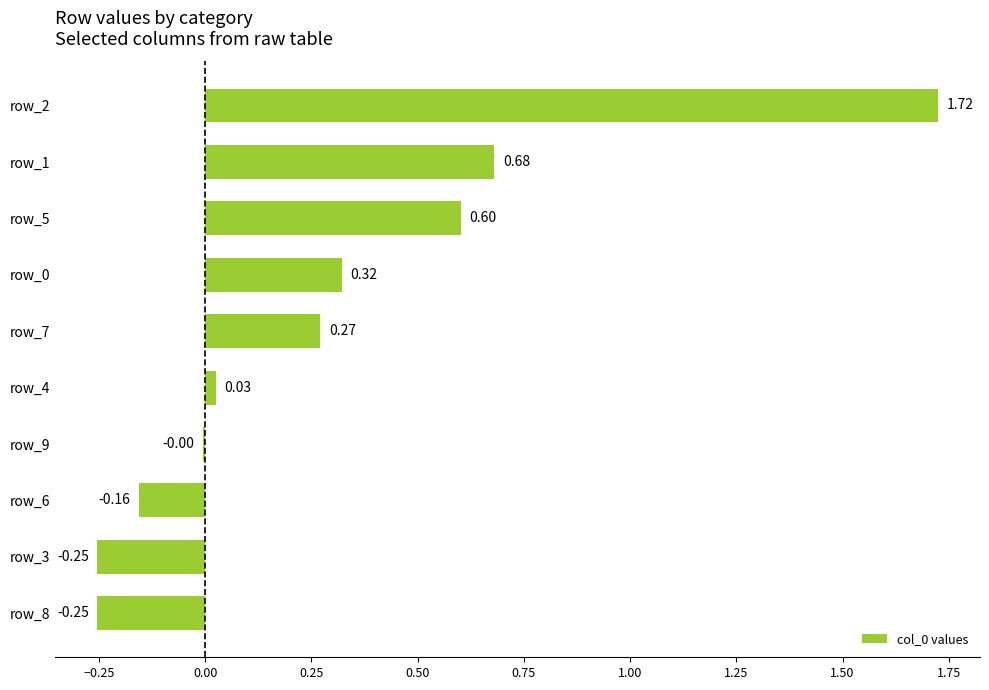

What is the sum of the values at row_2 and row_3?

1.5